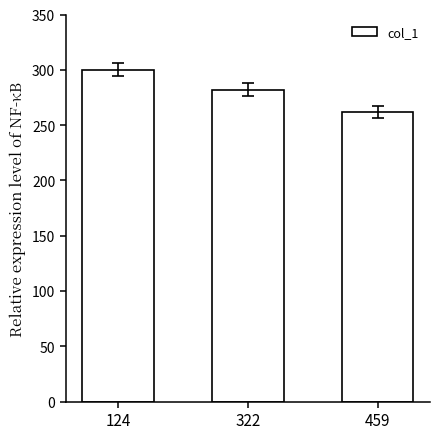

Does the chart contain any negative values?

No